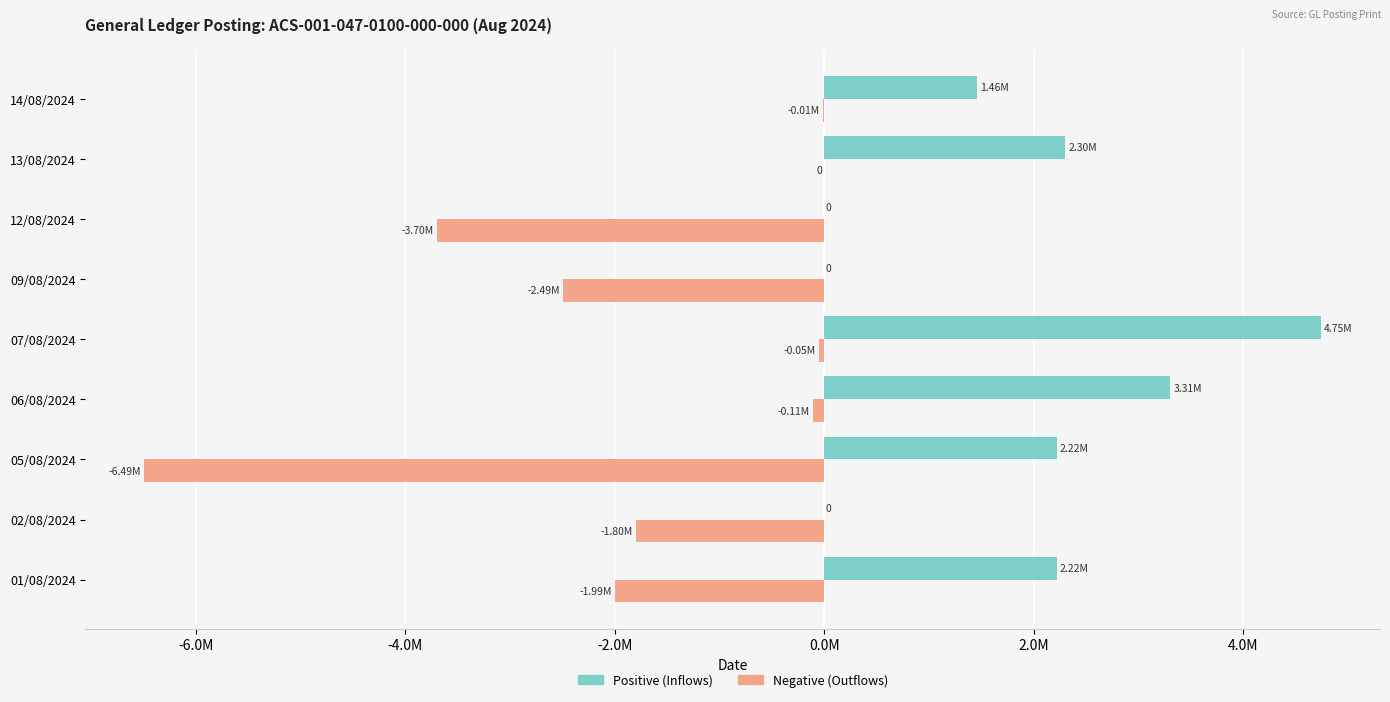

What are all the series names shown in the legend?

Positive (Inflows), Negative (Outflows)